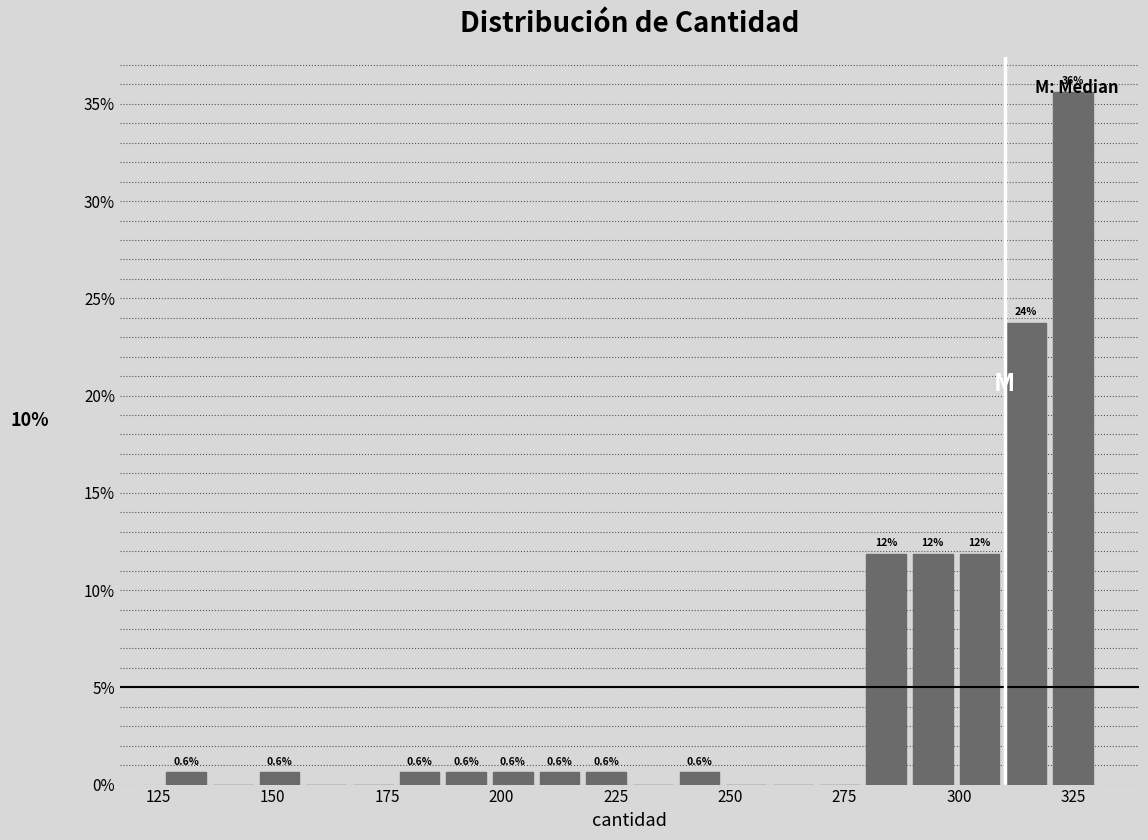

Around what value on the x-axis is the tallest bar? Give the approximate position of its centre, as read against the axis.

325